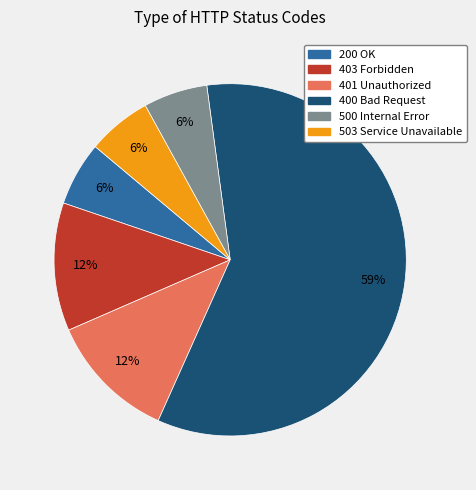

Do 500 Internal Error and 403 Forbidden together represent more than half of the pie?

No